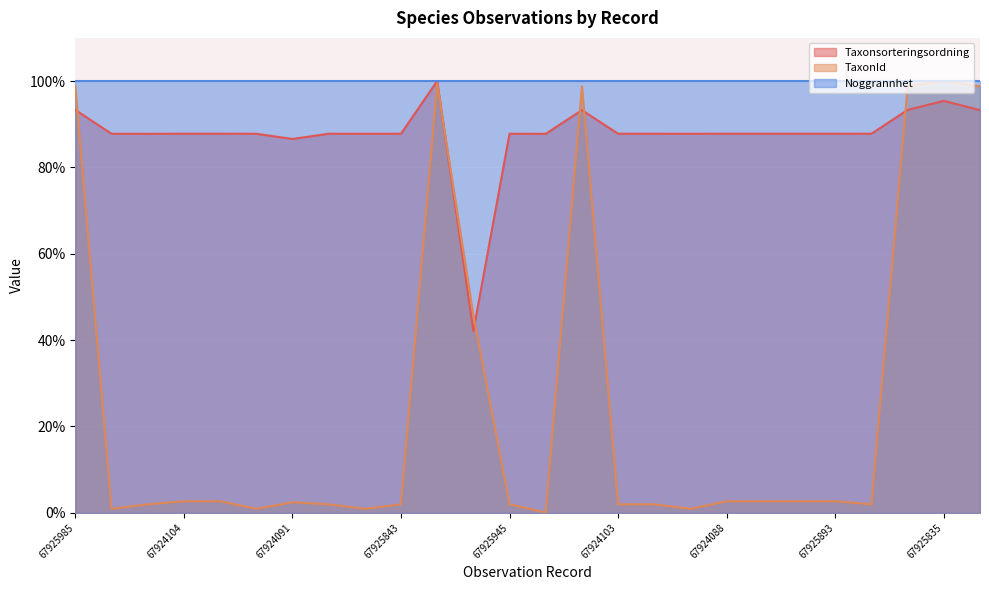

What is the label of the 14th point from the left?

67925855